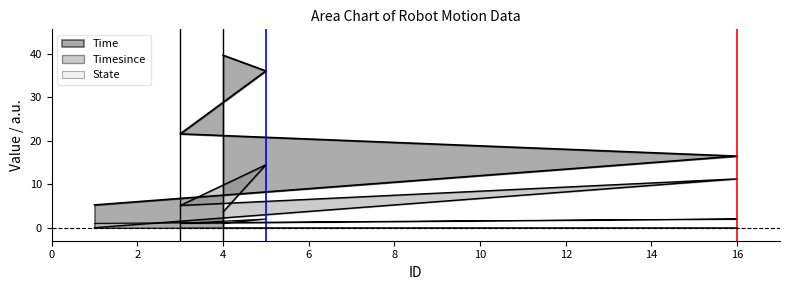

How many intersections are there between Timesince and State?

1